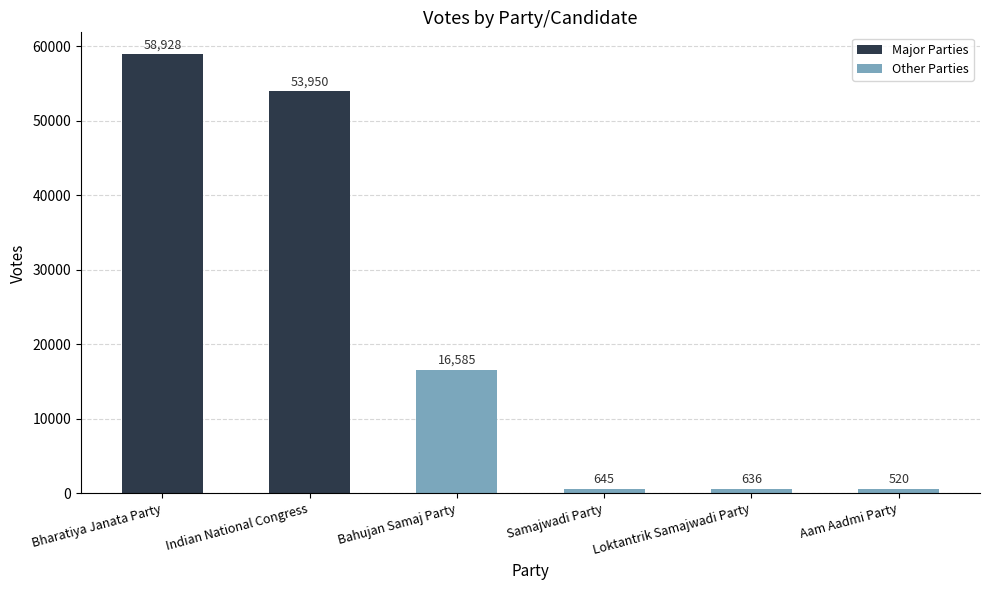

At which label is the value closest to 29724?

Bahujan Samaj Party